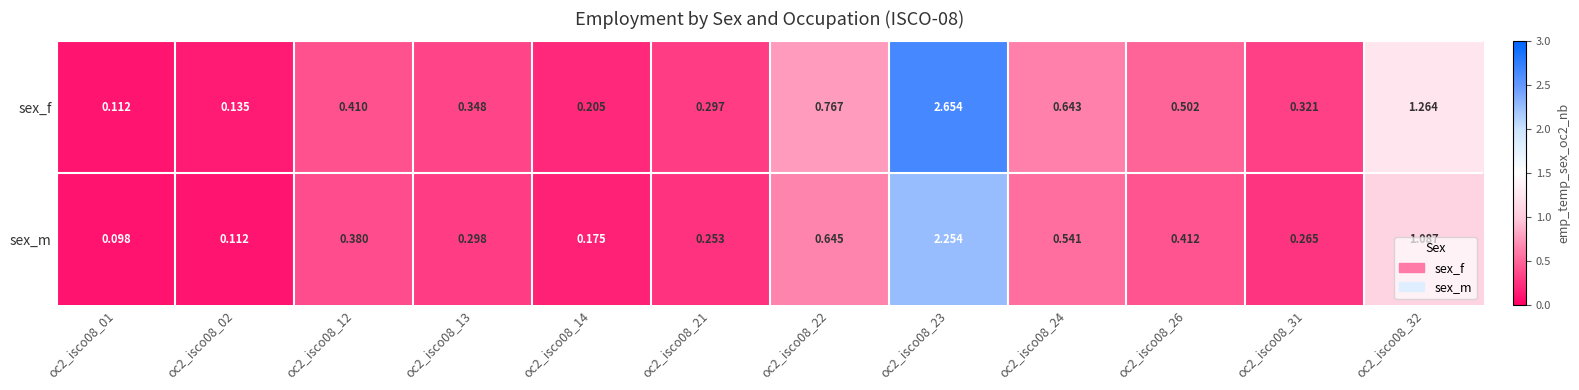

Rank the series at oc2_isco08_23 from highest to lowest value.

sex_f, sex_m